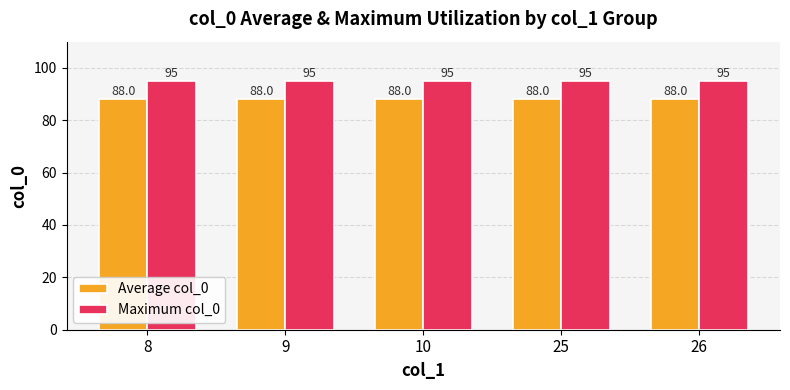

What is the total value across all series at 25?

183